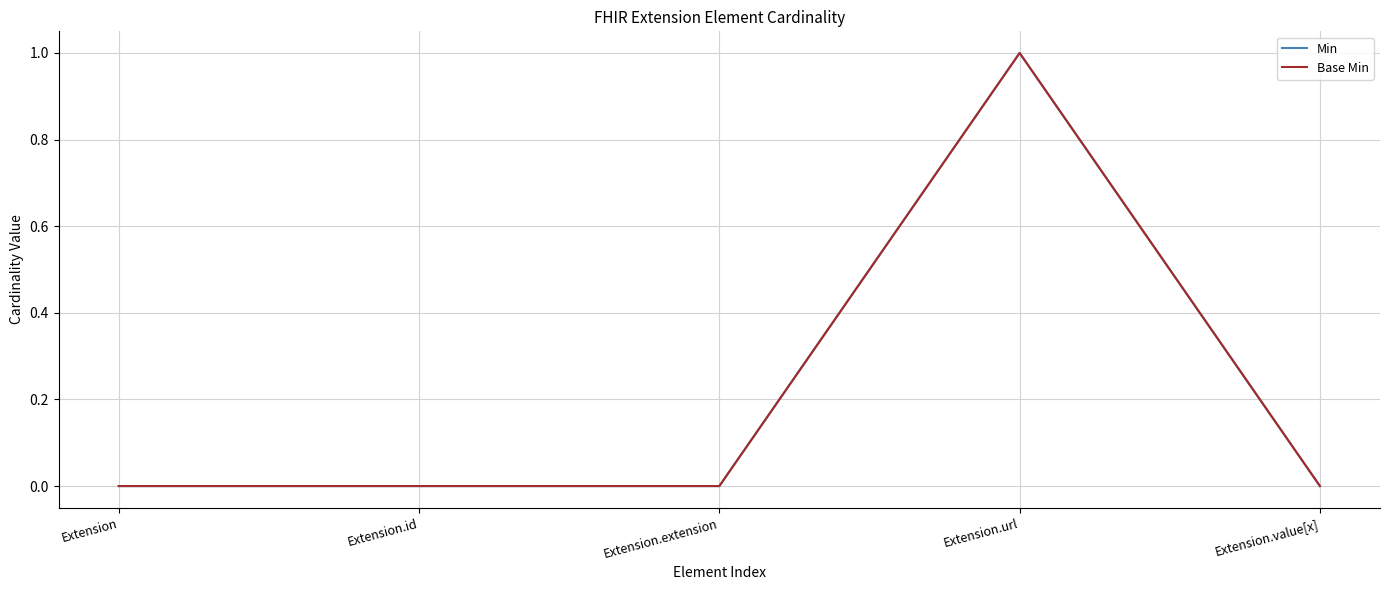

Does the chart display data point markers on the line(s)?

No